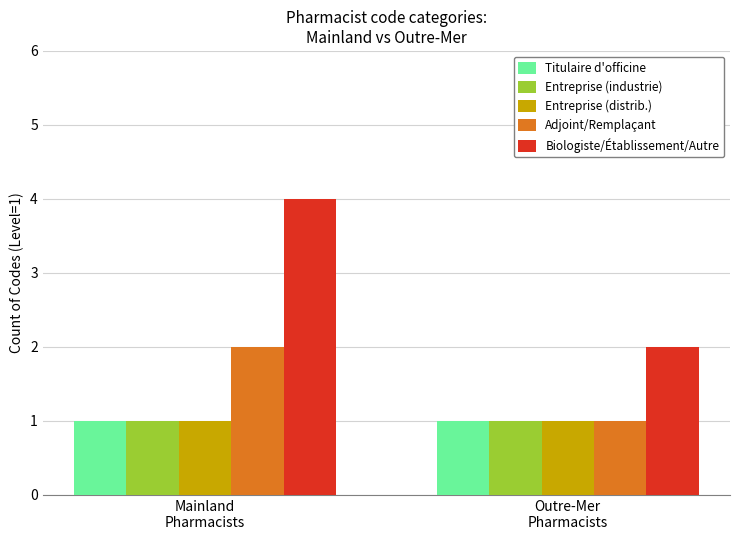

How many categories are shown in the chart?

2